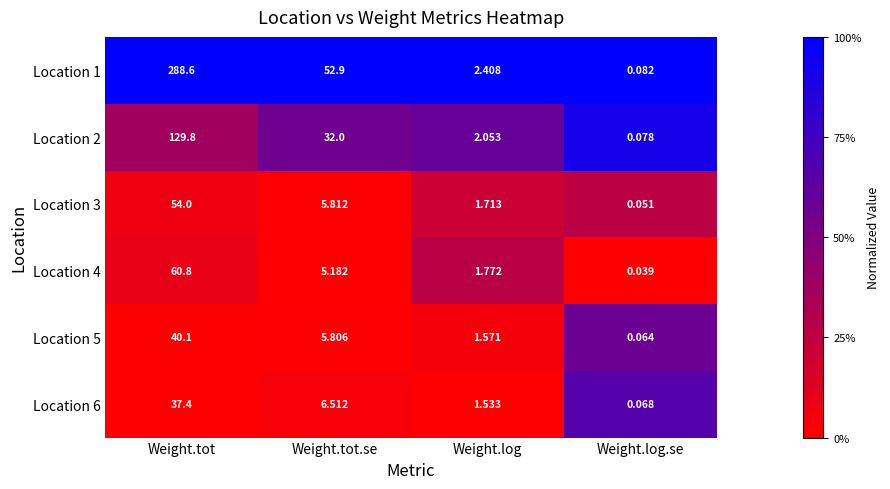

What is the spread (max minus min) of values at Weight.tot?

251.2